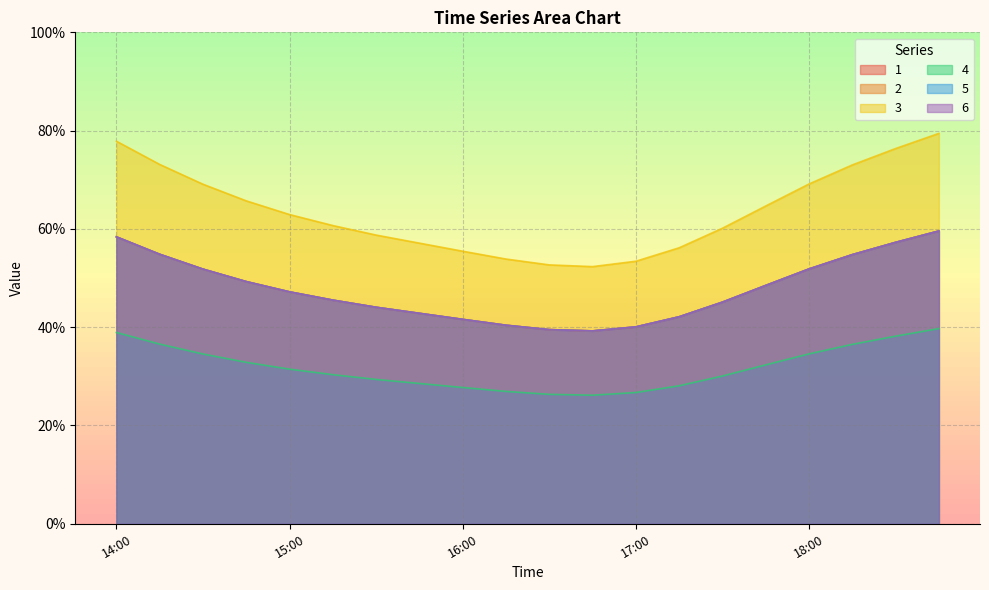

Between 16:15 and 16:30, which is larger?

16:15